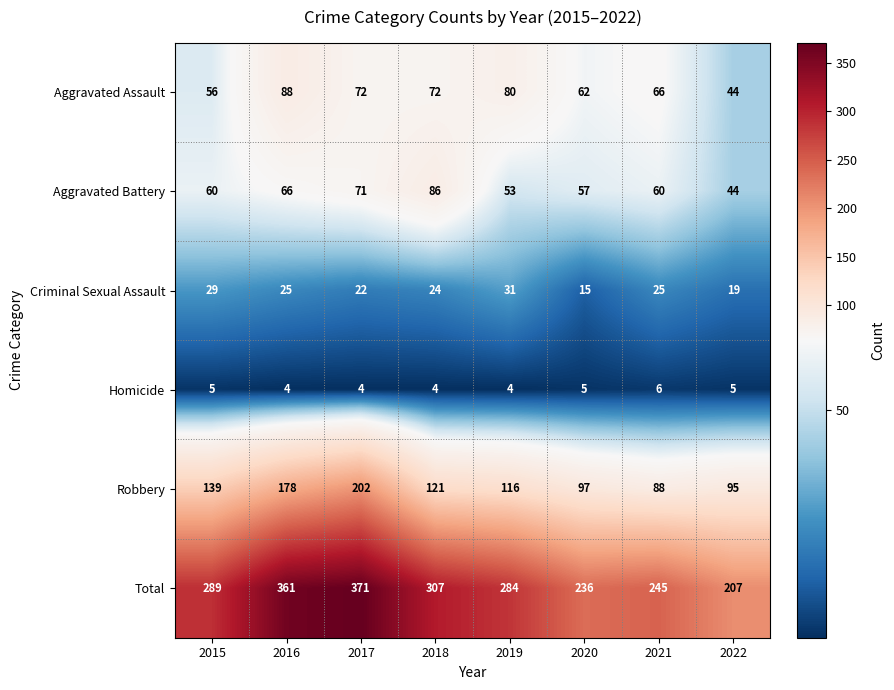

The value of Homicide at 2021 is 10. True or false?

False